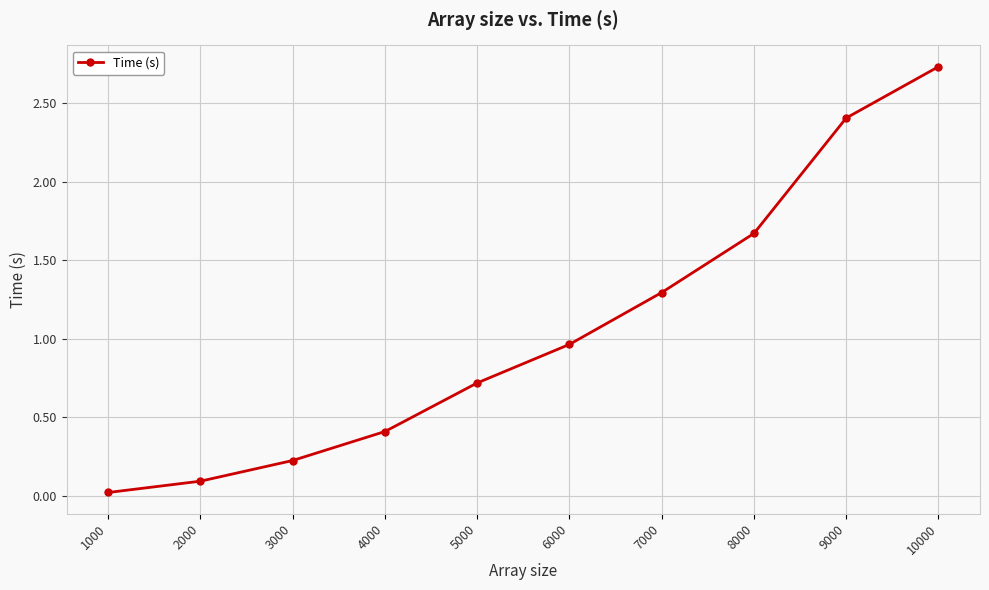

Which has a higher value, 5000 or 7000?

7000